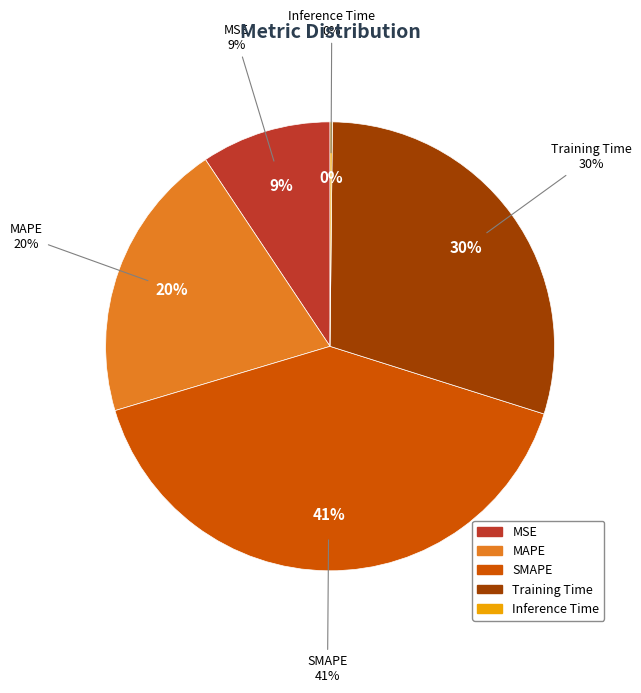

To the nearest percent, what is the average slice percentage?

20%